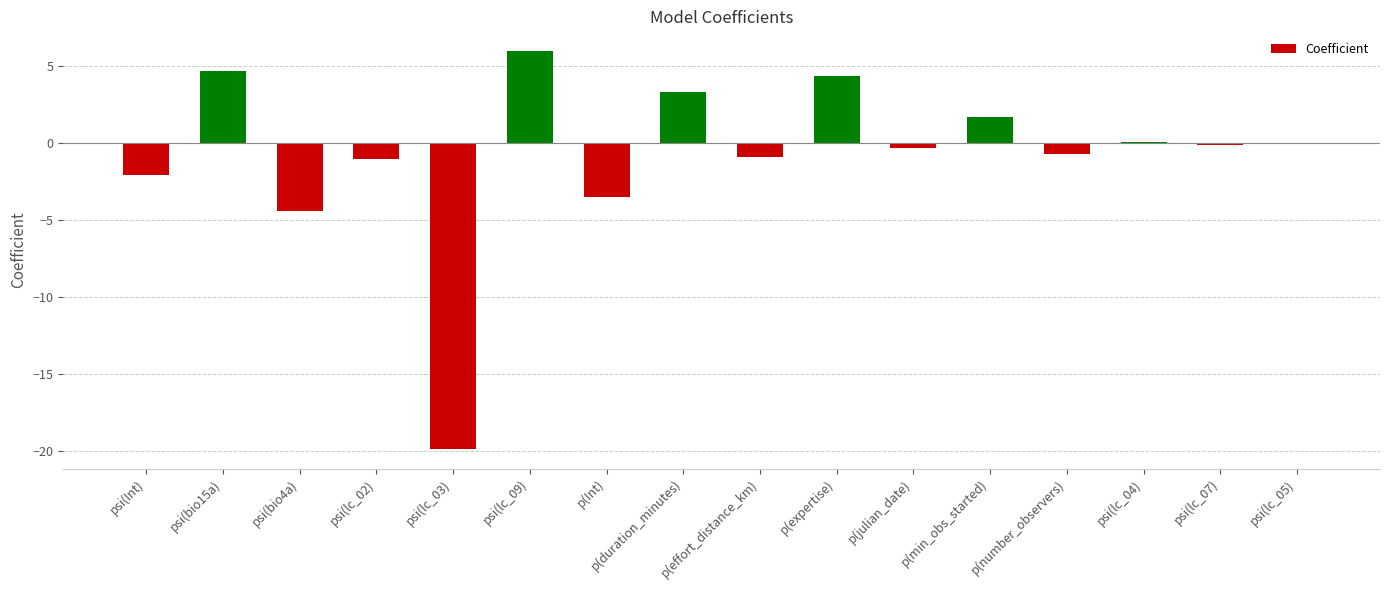

What value does the data have at psi(bio15a)?

4.7